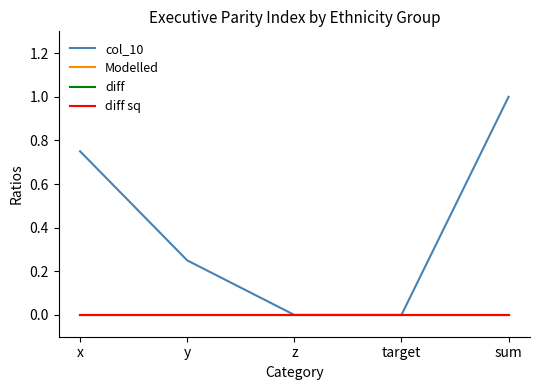

Does the chart display data point markers on the line(s)?

No